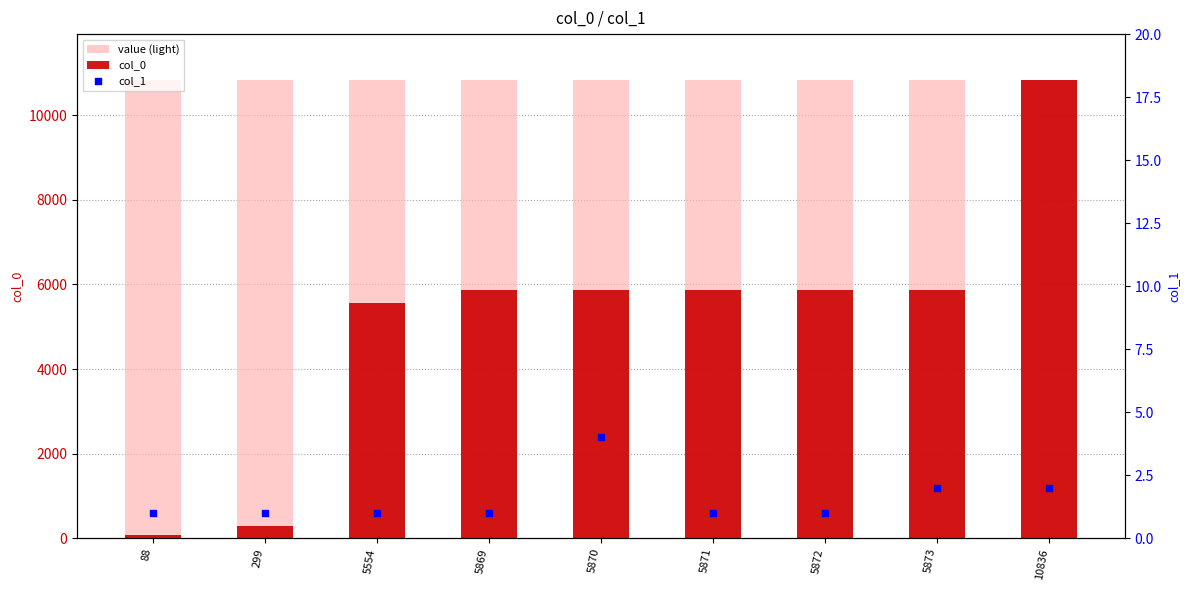

At which category is the sum across all series the highest?

10836